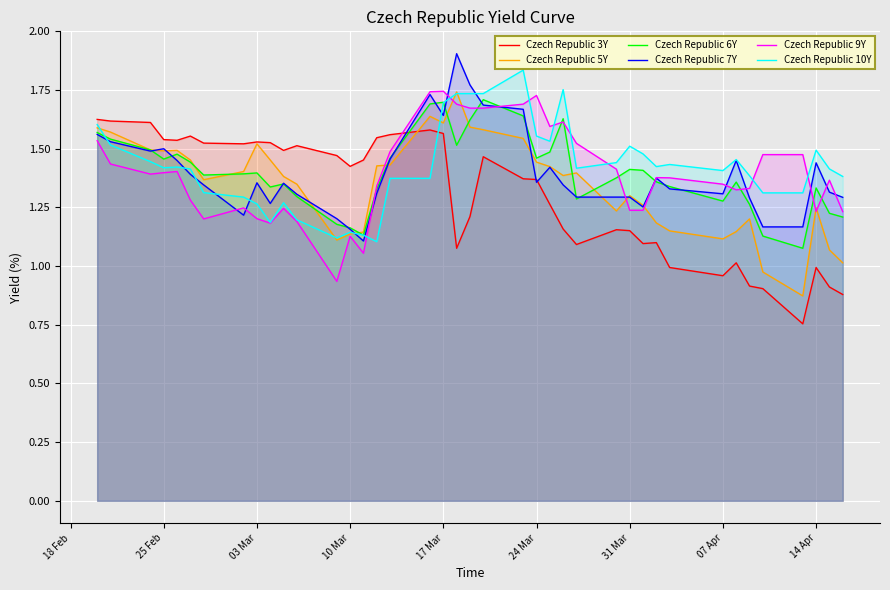

Which series ends up on top after the final intersection of Czech Republic 9Y and Czech Republic 3Y?

Czech Republic 9Y